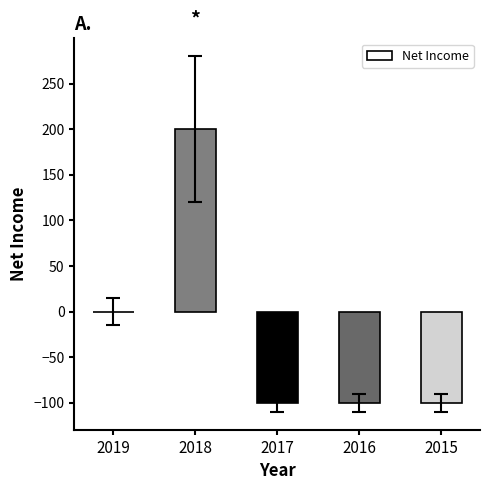

Which has a higher value, 2015 or 2018?

2018